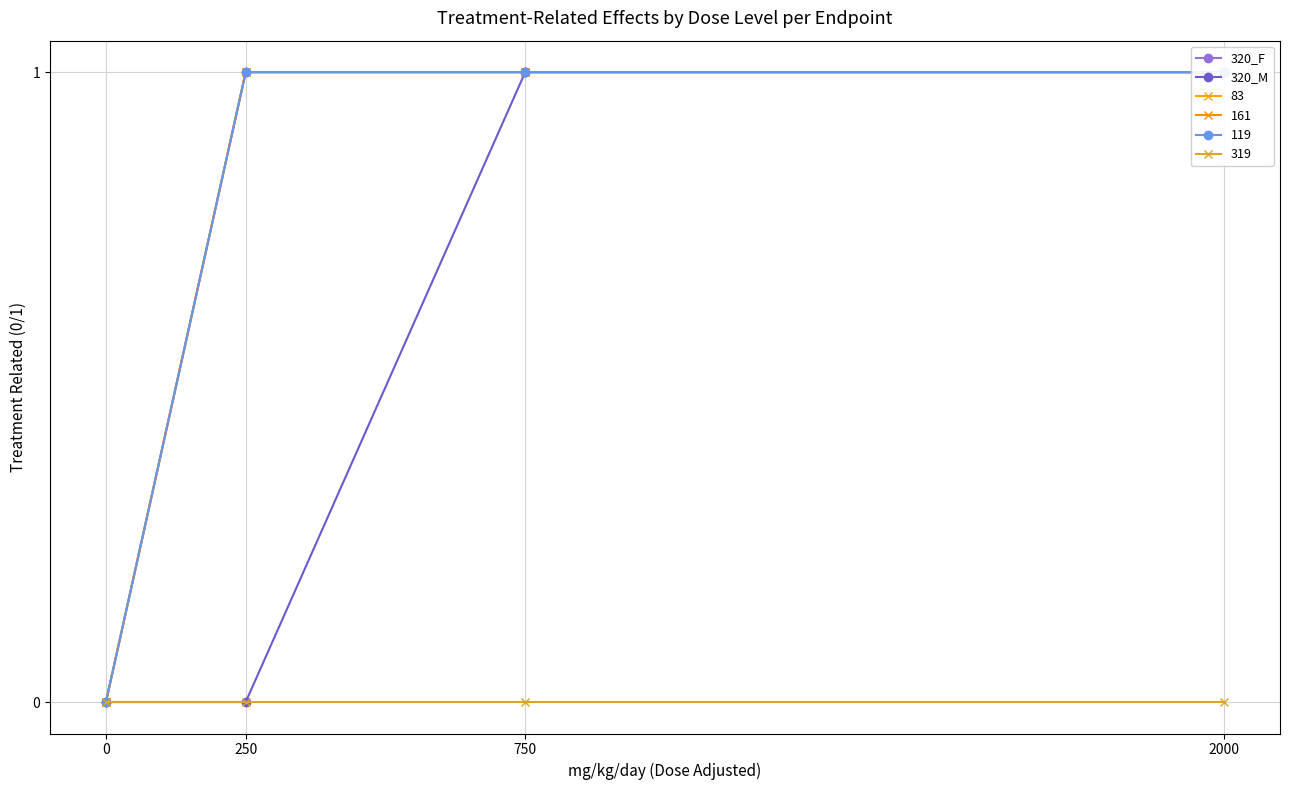

How many lines are shown in the chart?

2